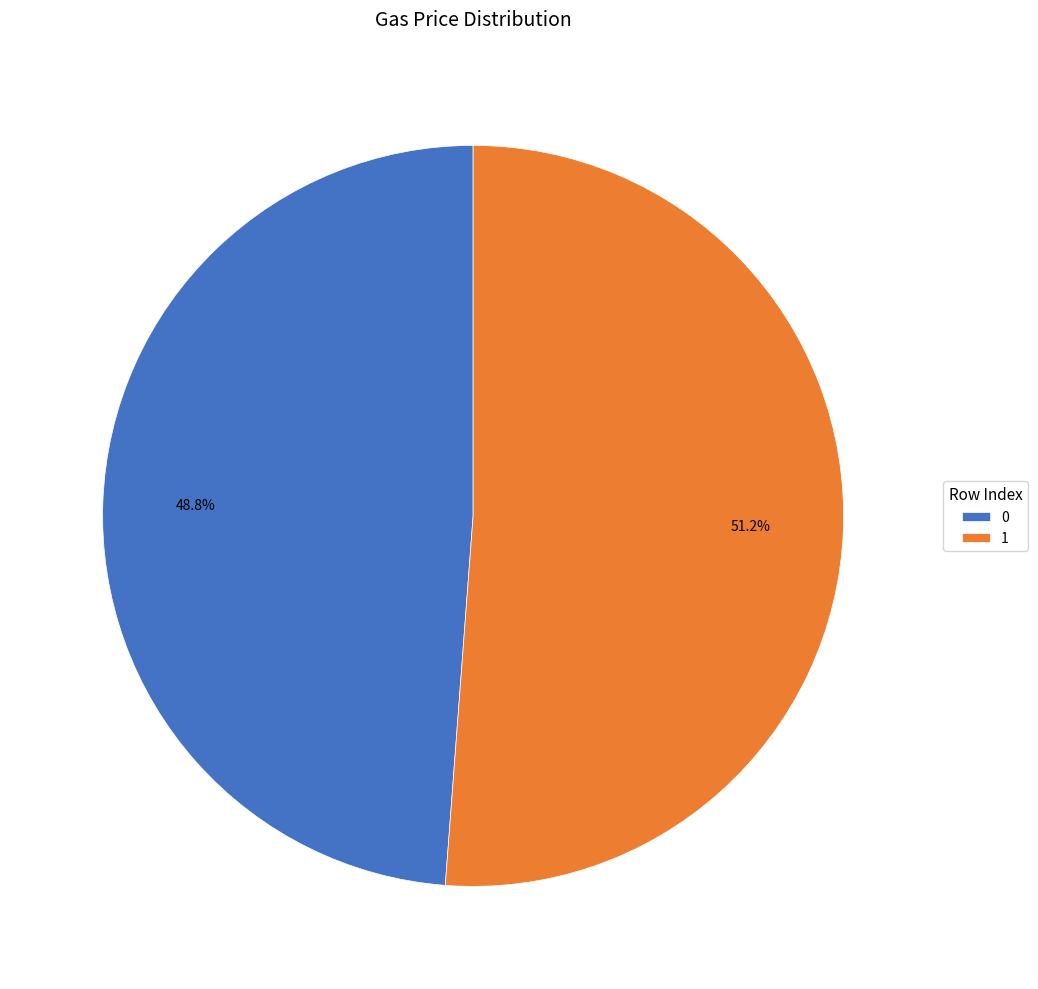

Is the sum of 0 and 1 greater than half?

Yes